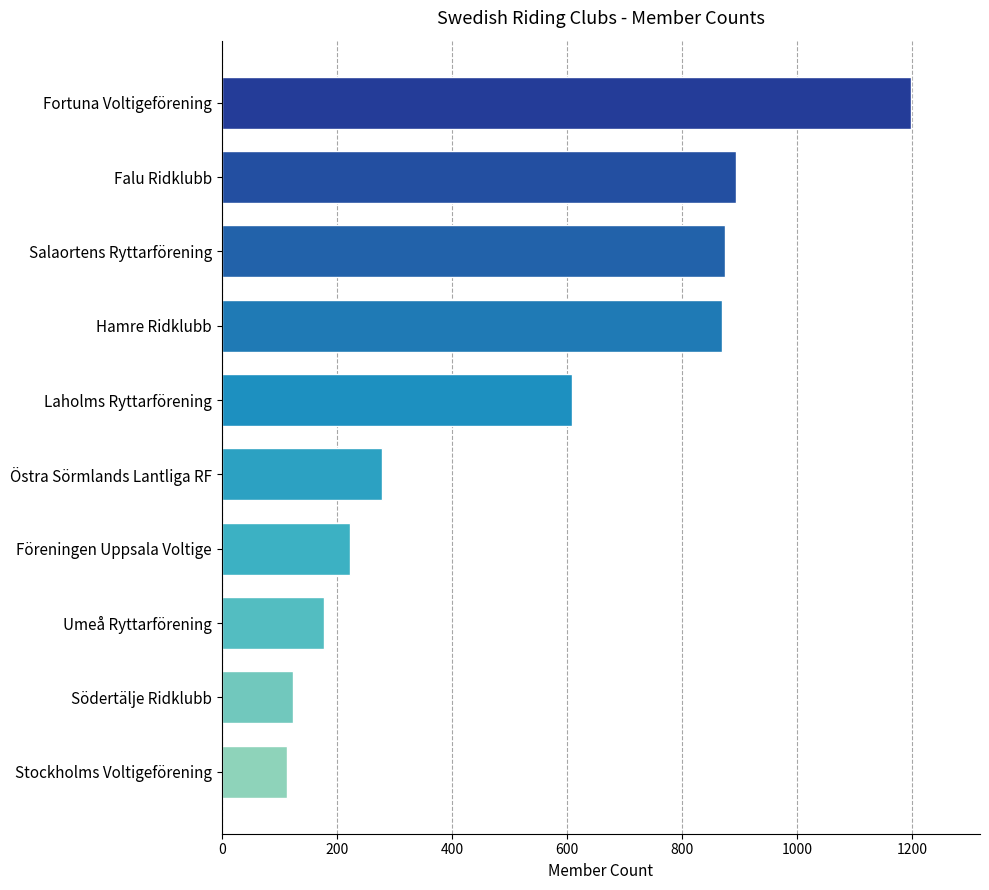

What is the smallest value displayed?

114